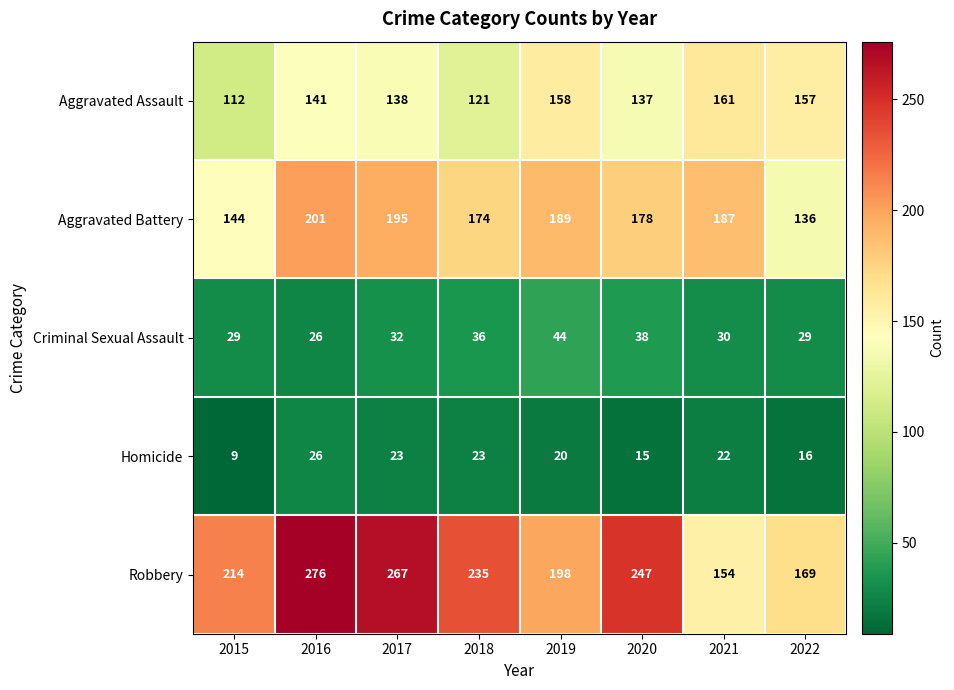

What is the spread (max minus min) of values at 2022?

153